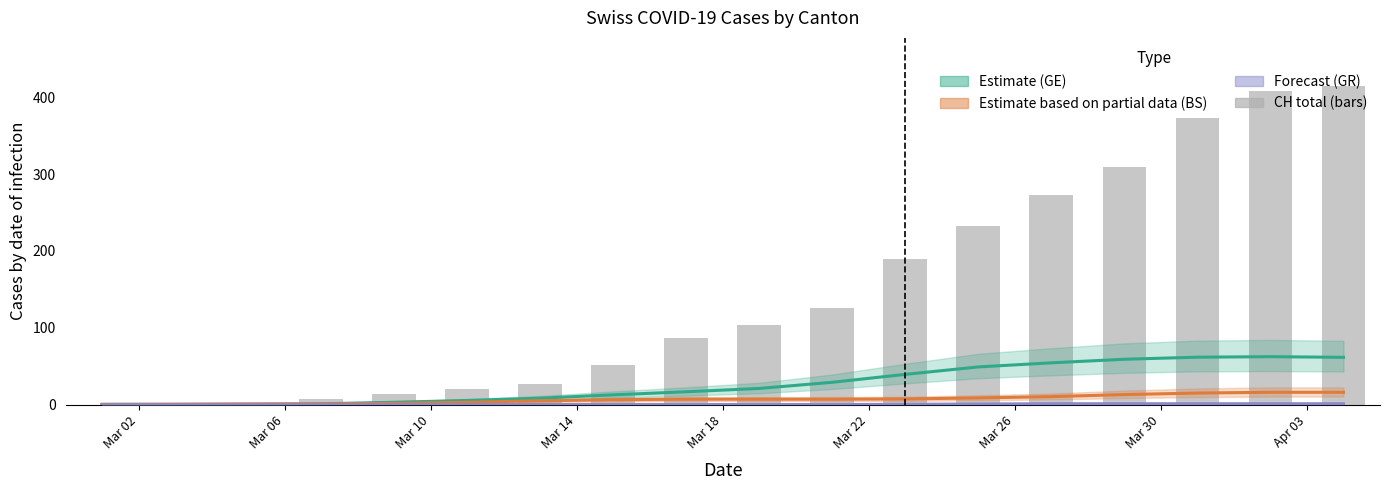

How many series are shown in this chart?

4